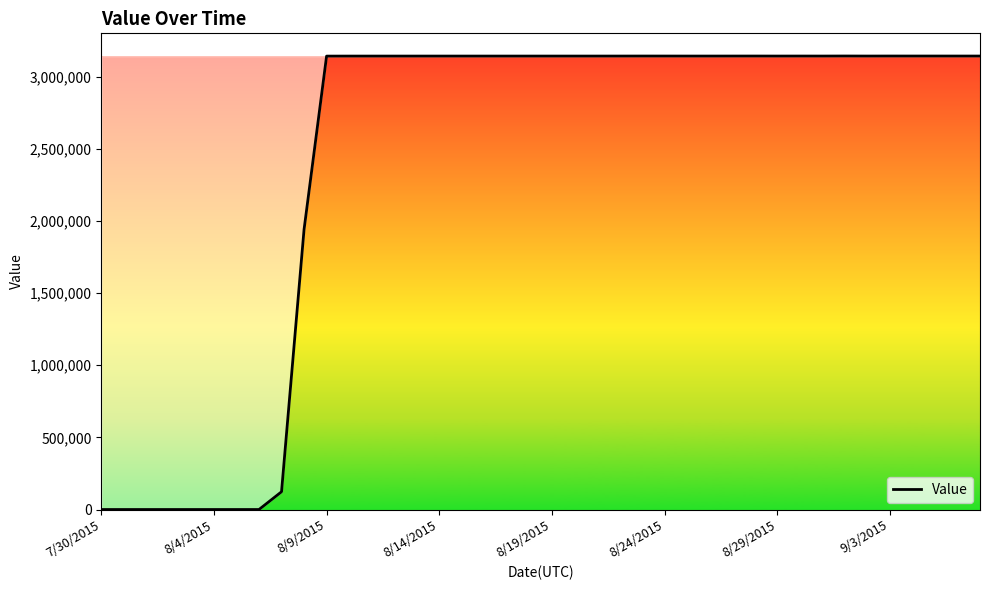

What is the maximum value shown in the chart?

3142022